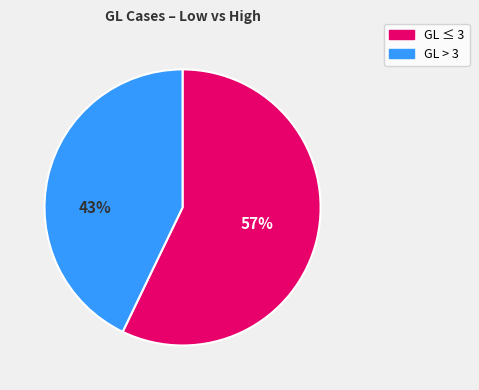

Between GL ≤ 3 and GL > 3, which is larger?

GL ≤ 3